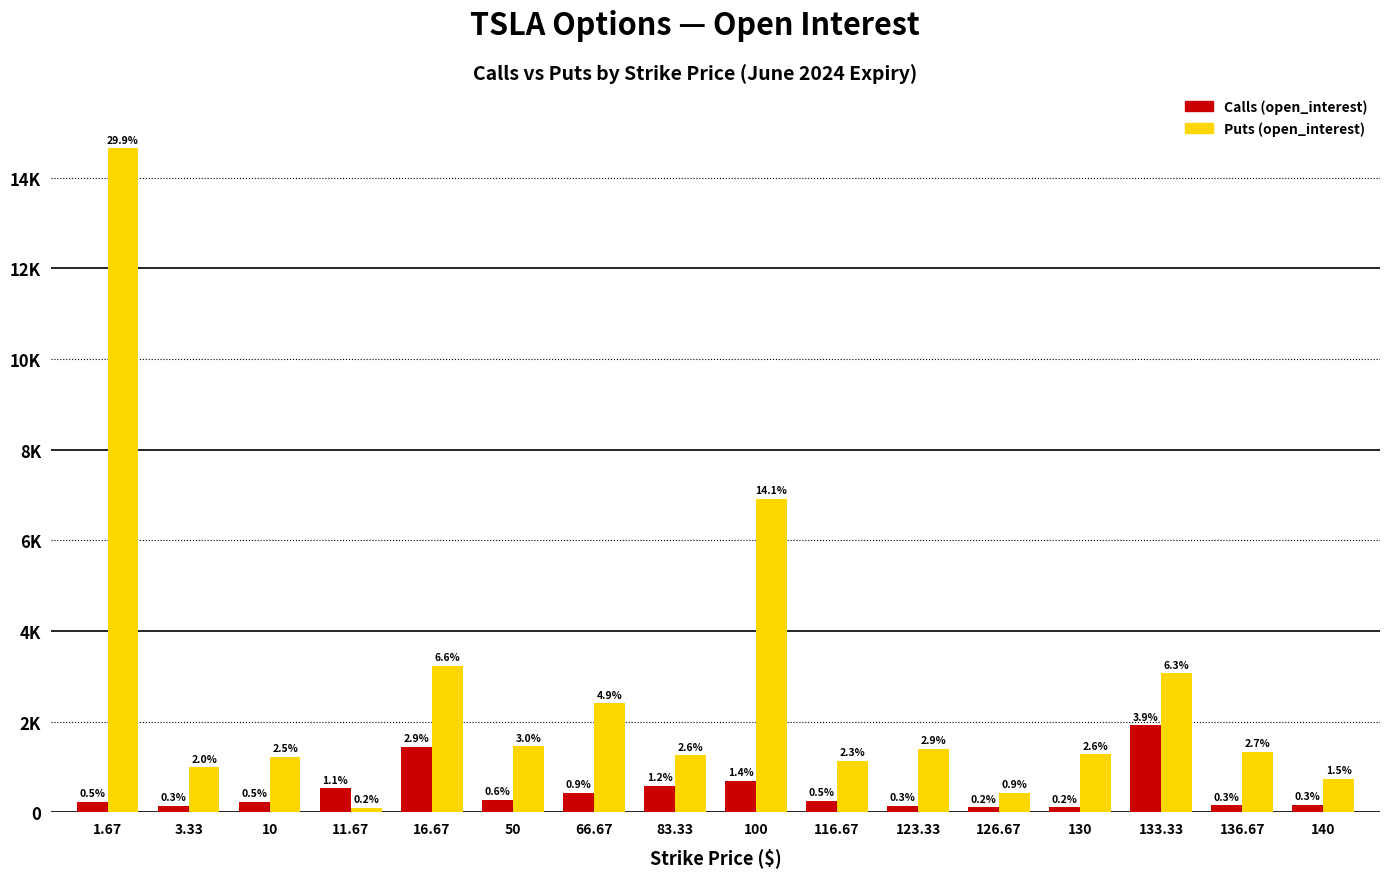

What is the sum of the Puts (open_interest) values at 1.67 and 130?

15928